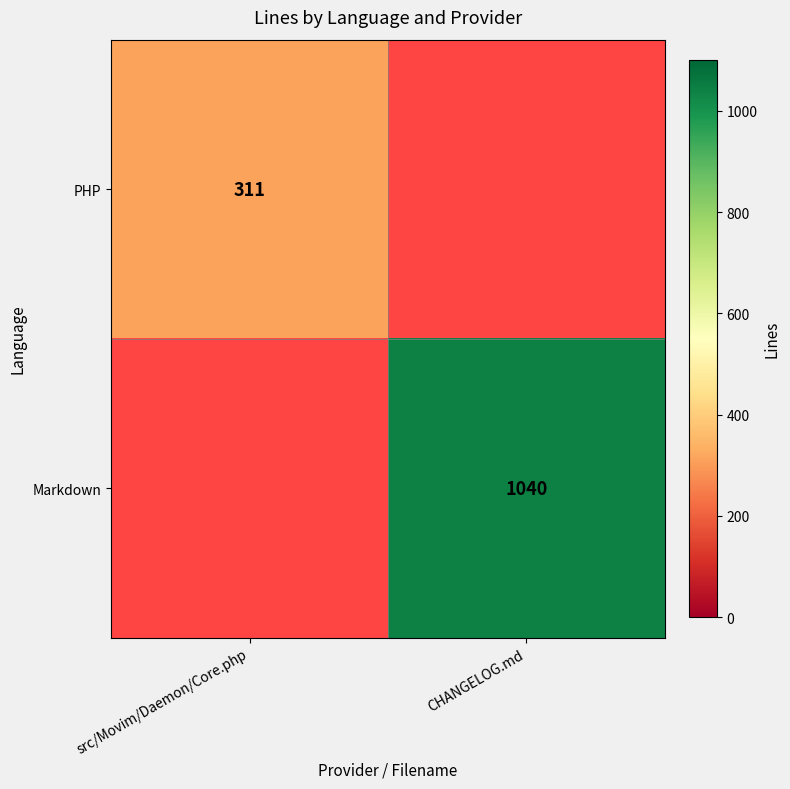

The value of PHP at src/Movim/Daemon/Core.php is 87. True or false?

False